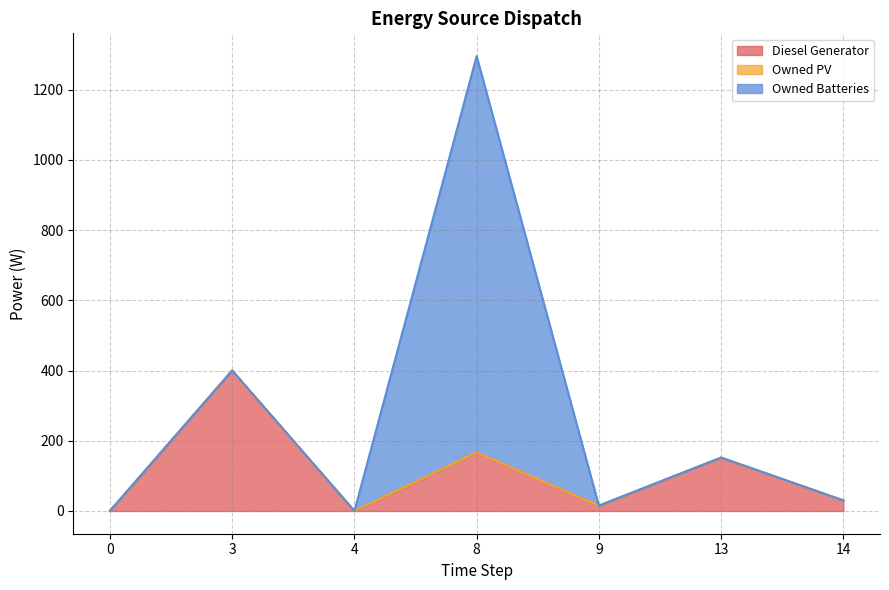

Which series has the largest range (max minus min)?

Owned Batteries